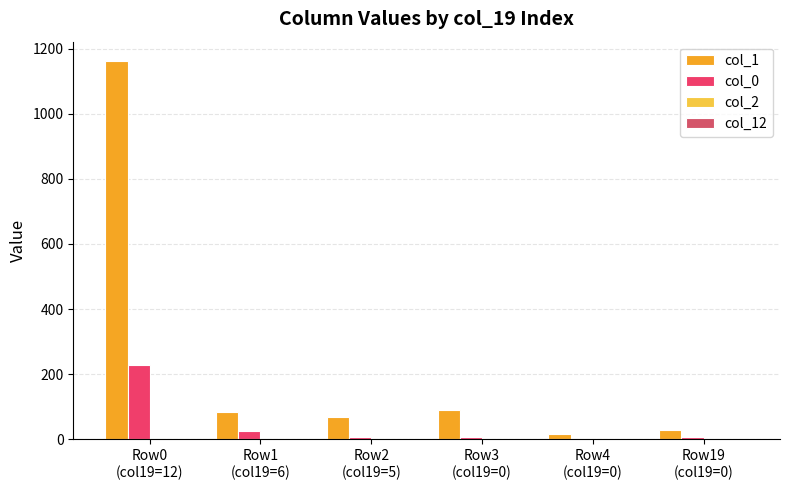

How many groups of bars are there?

6